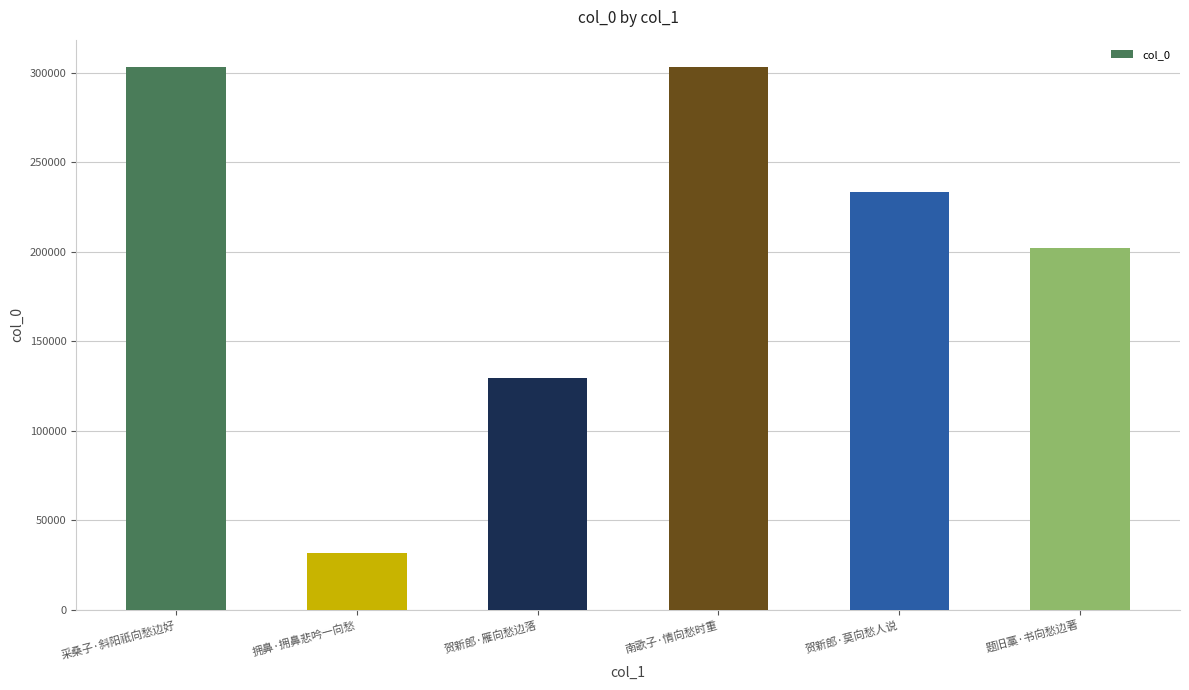

What is the sum of all values?

1203178